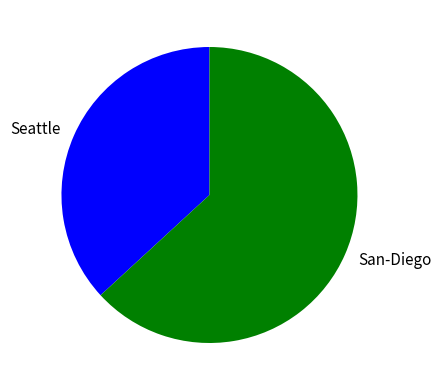

The Seattle slice represents 44% of the pie. True or false?

False